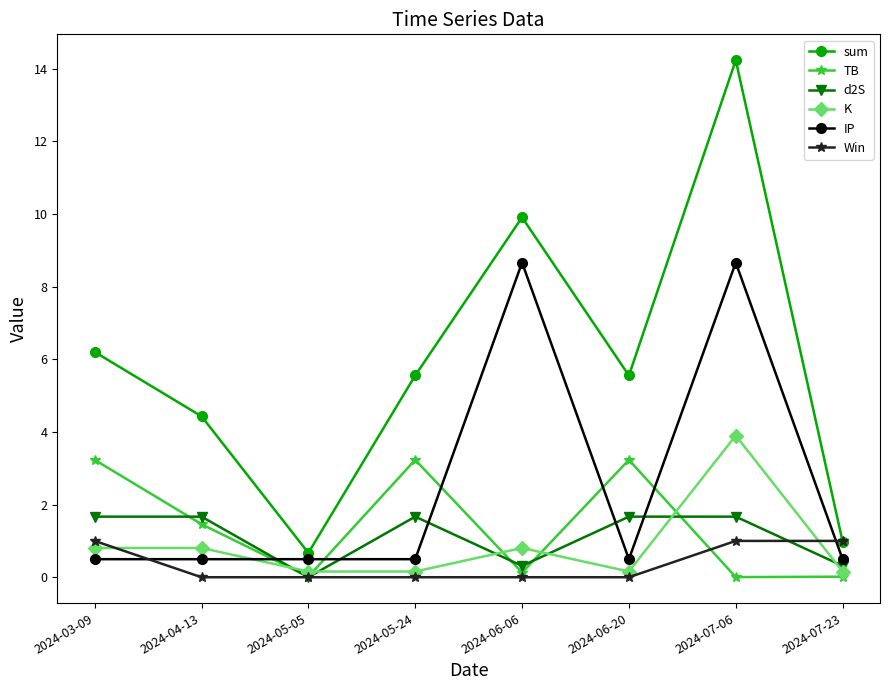

Which series has the largest total across all categories?

sum